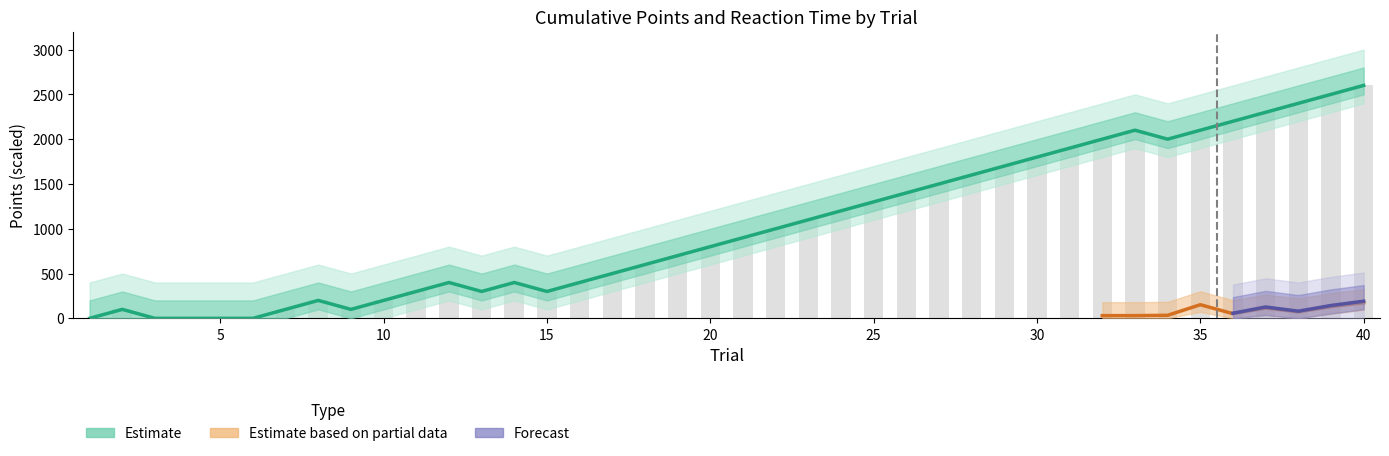

Is it true that the value at 33 is 2773?

False